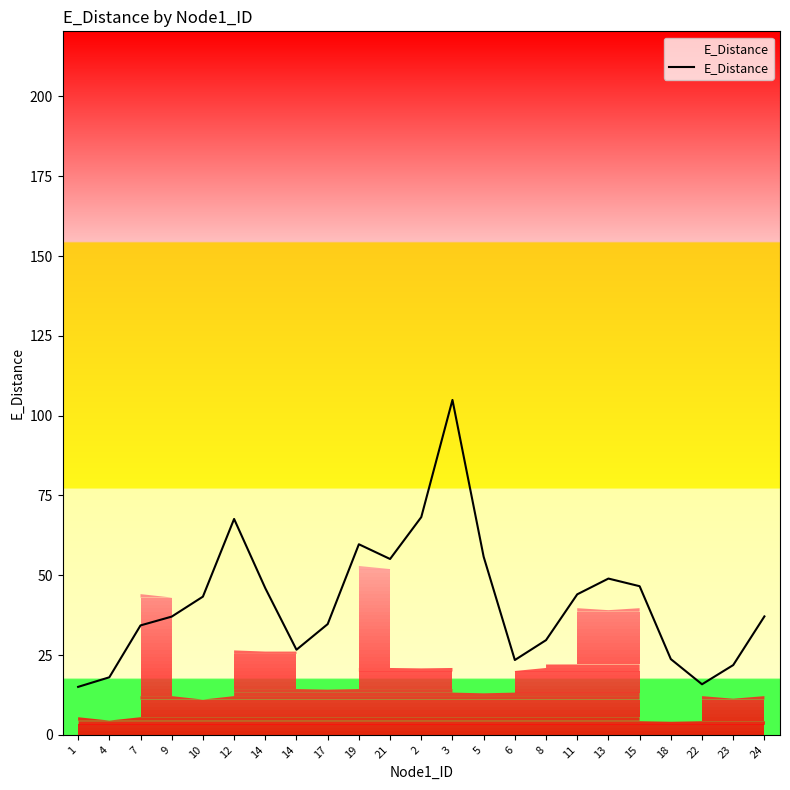

List the labels in order of value, smallest first.

1, 22, 4, 23, 6, 18, 14, 8, 7, 17, 9, 24, 10, 11, 14, 15, 13, 21, 5, 19, 12, 2, 3